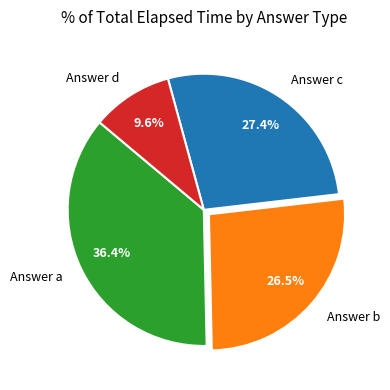

Does Answer b account for over 50% of the chart?

No